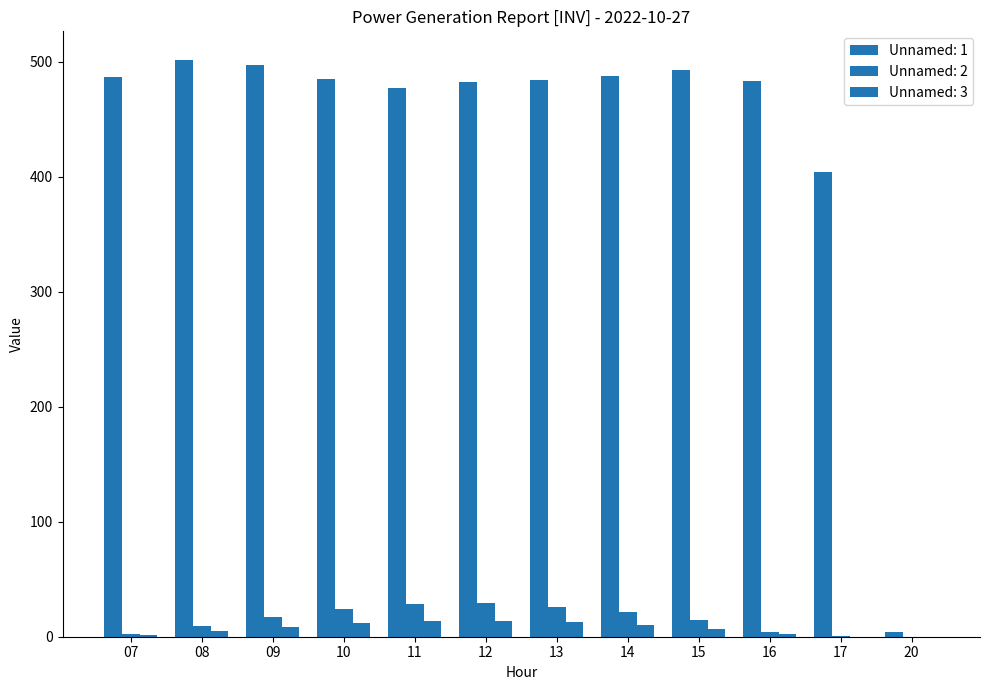

What is the value of the Unnamed: 2 bar at the 10th from the left?

4.5